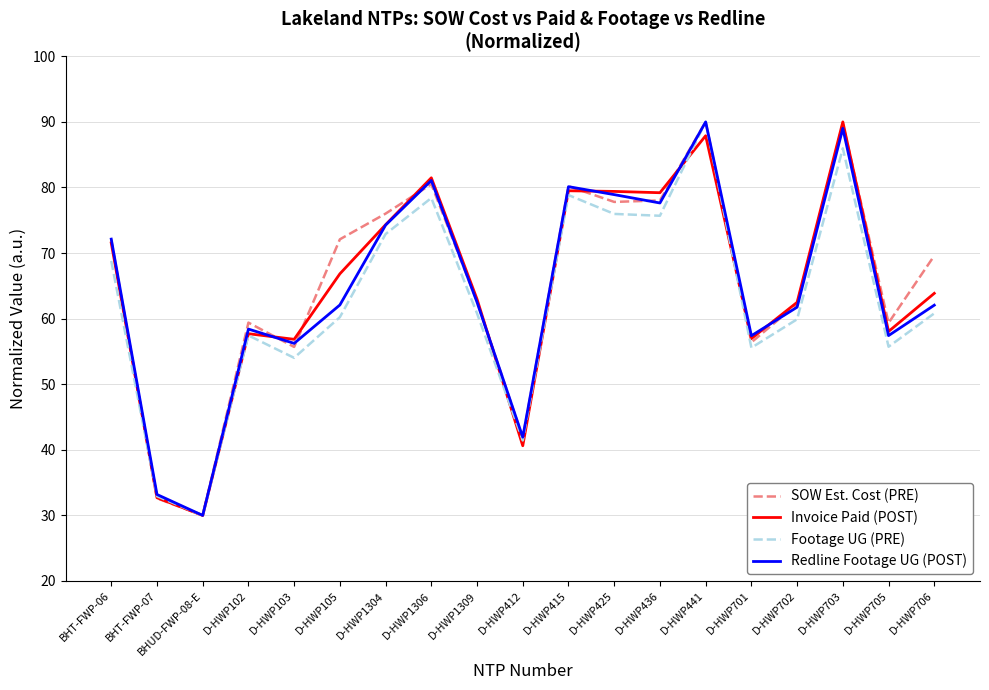

At which category is the sum across all series the highest?

D-HWP441